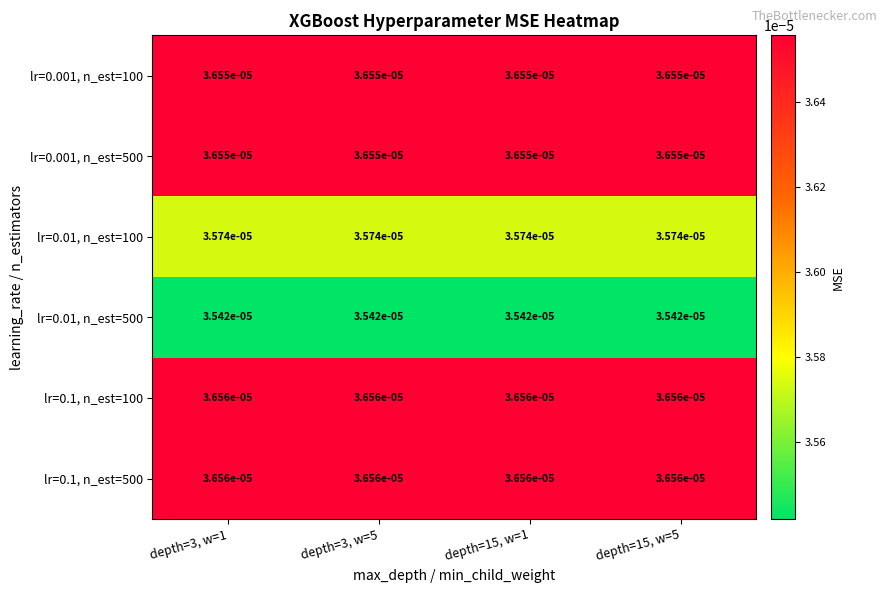

Is the value of lr=0.001, n_est=100 at depth=3, w=1 greater than the value of lr=0.1, n_est=100 at depth=3, w=1?

No